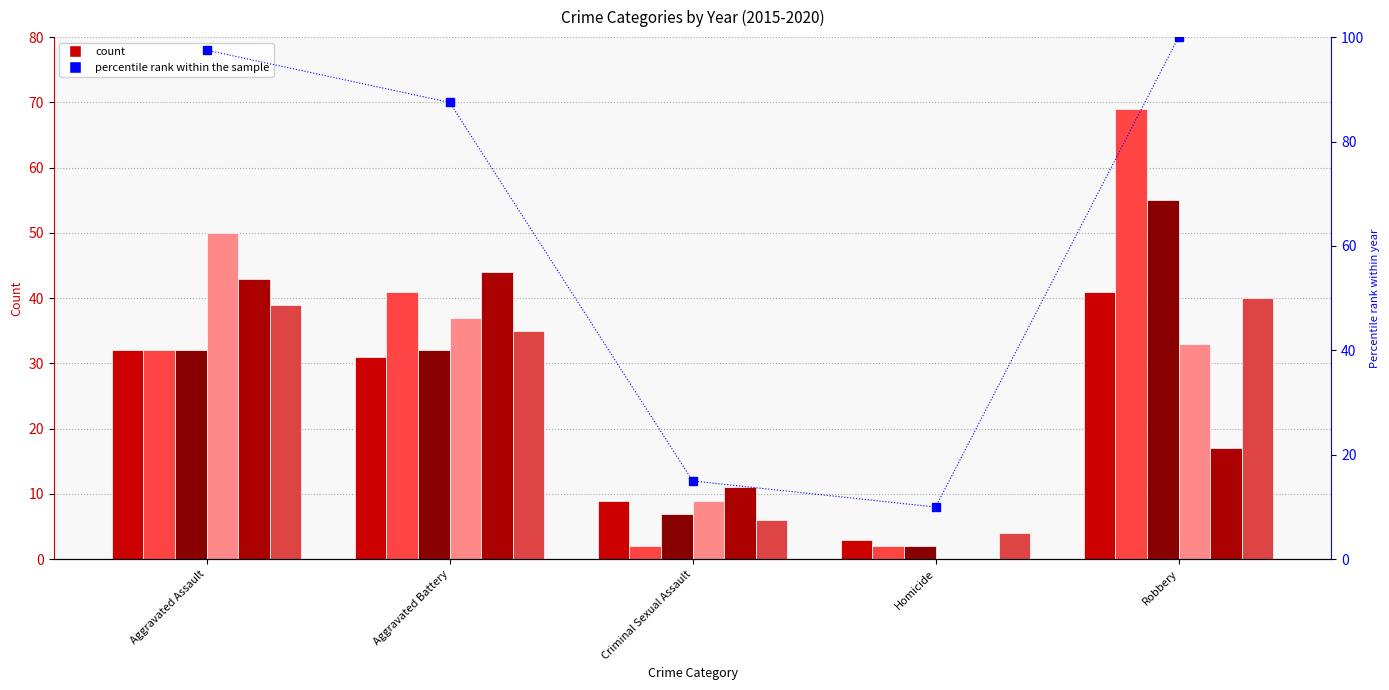

Does the chart contain any negative values?

No